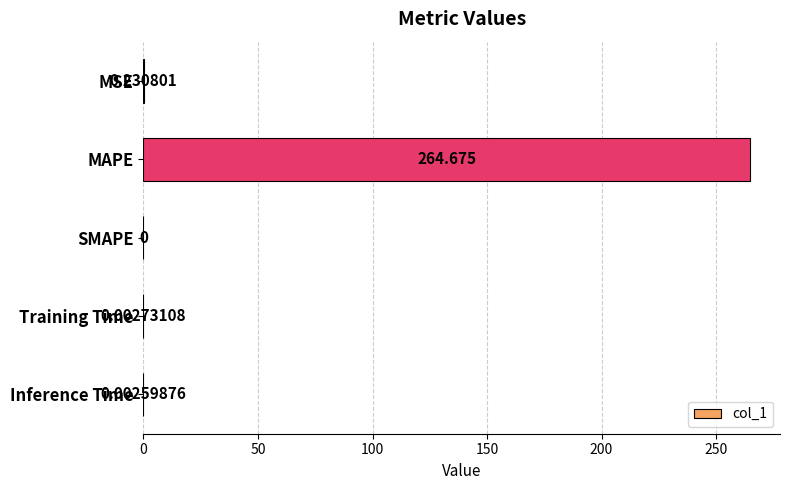

What is the average value?

53.0